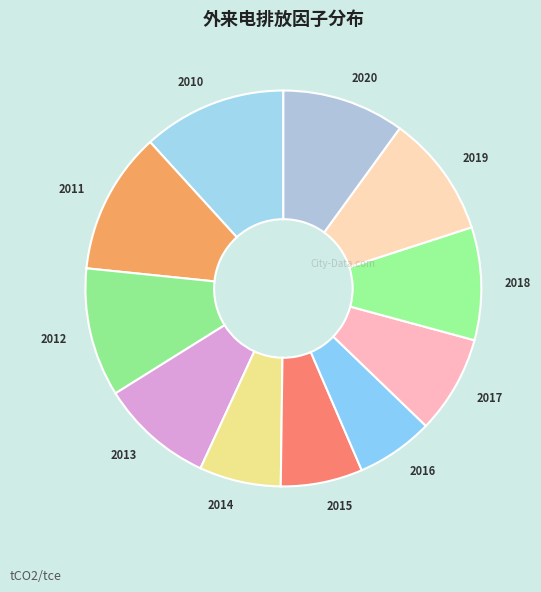

Which has a higher value, 2020 or 2010?

2010